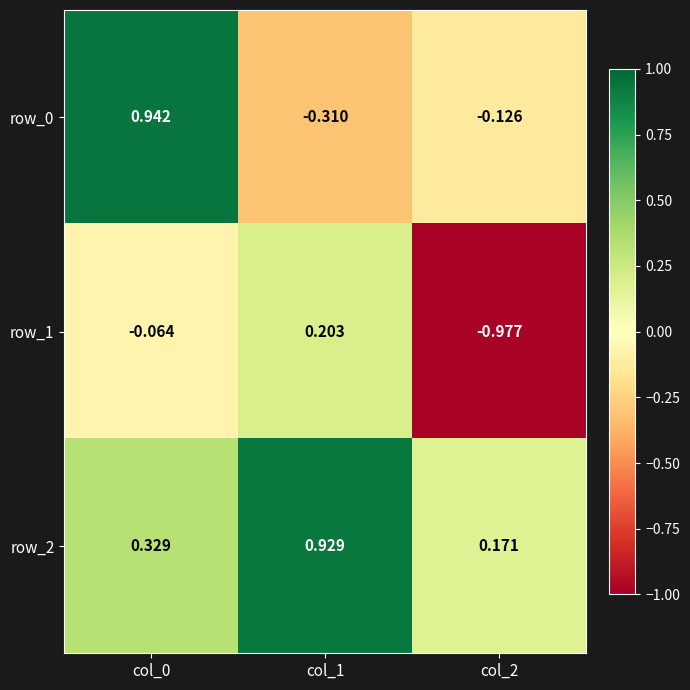

Is it true that row_2 equals 0.3 at col_2?

False